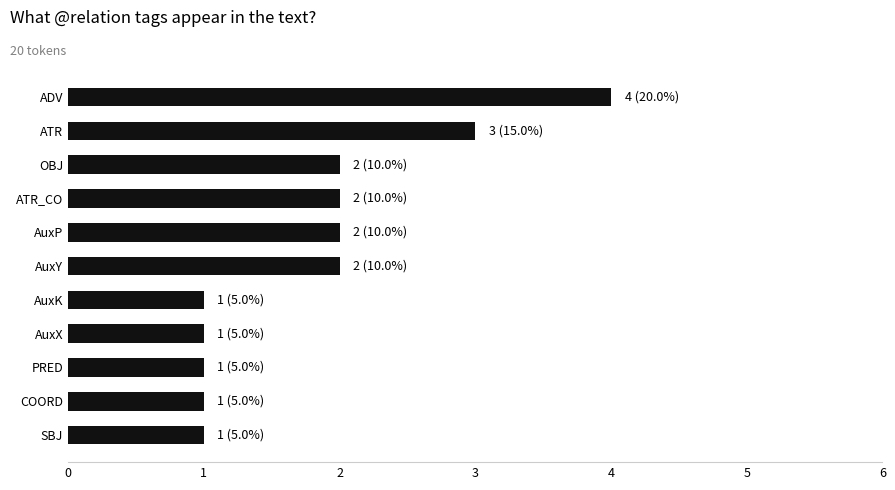

True or false: the data shows 1 at AuxK.

True